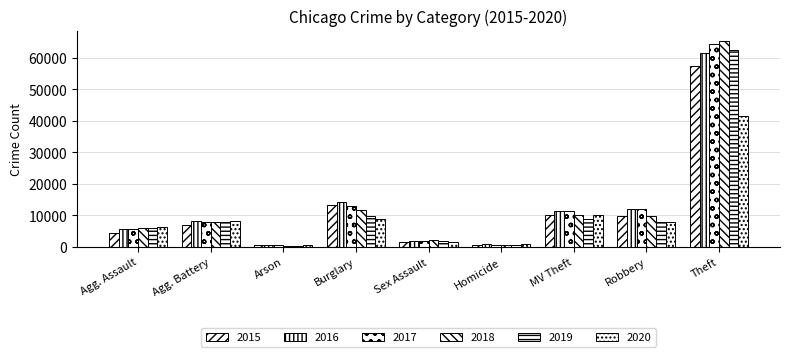

How many bars are there in total?

54